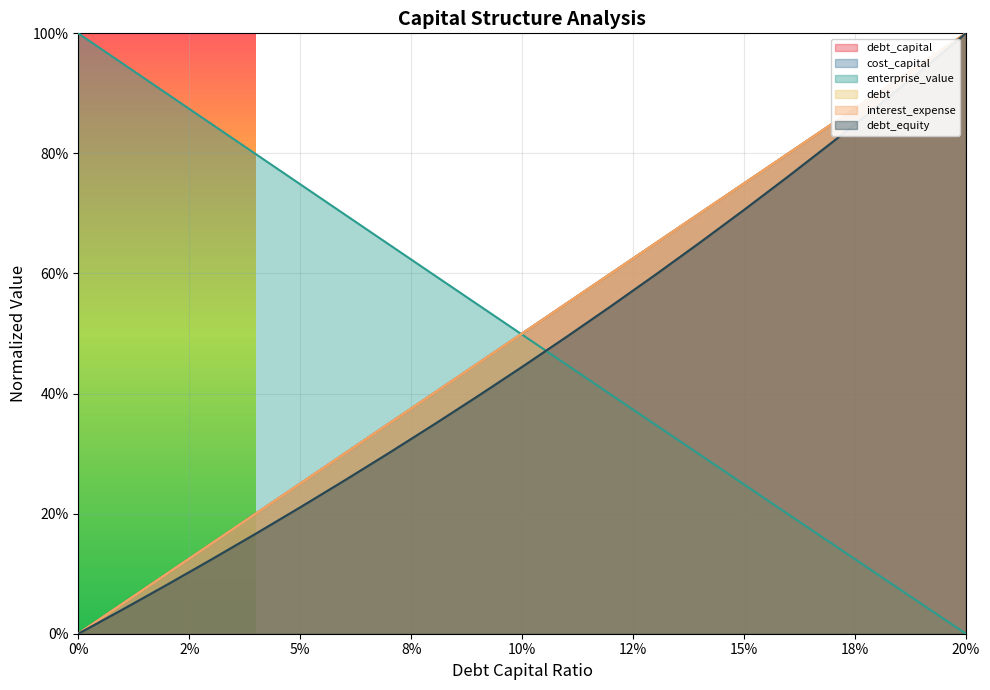

What is the total value across all series at 0.06?

2.2